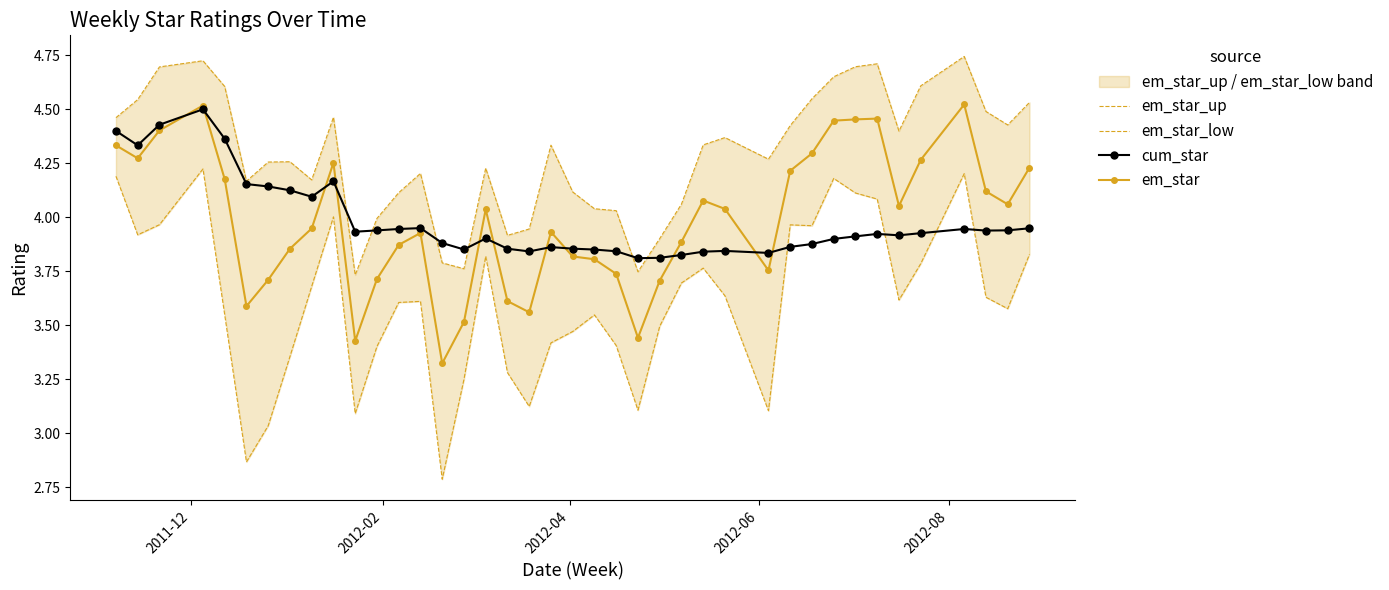

Is this an area chart (filled region under the line)?

No